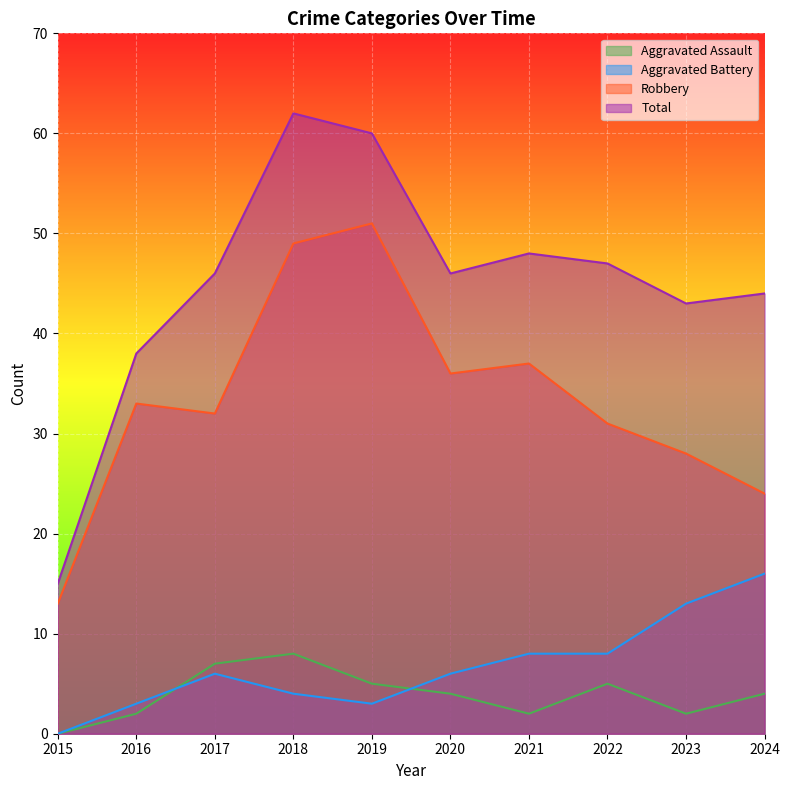

What value does the Robbery series have at 2021?

37